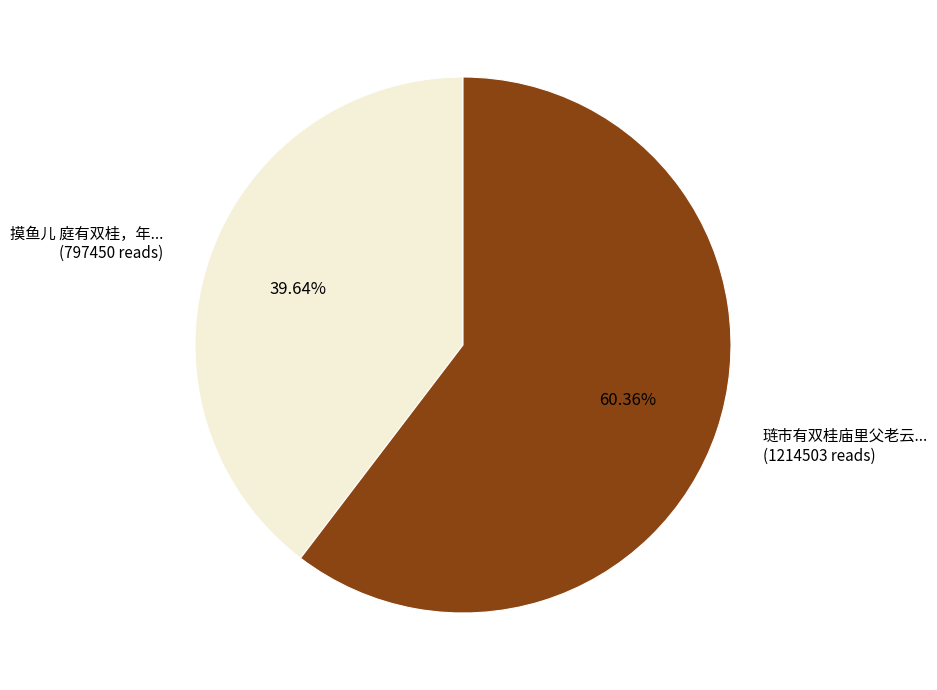

Approximately how many times larger is the value at 摸鱼儿 庭有双桂，年... (797450 reads) compared to 琏市有双桂庙里父老云... (1214503 reads)?

0.7